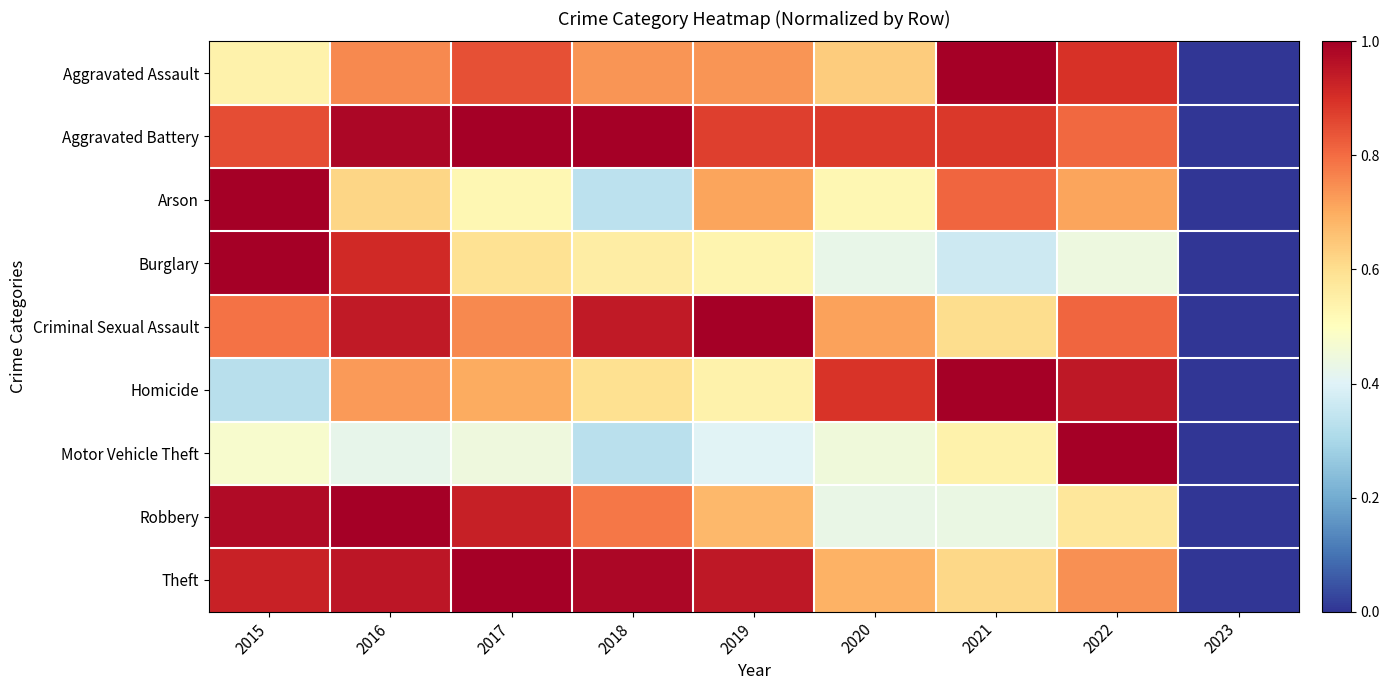

Which series has the widest spread of values?

Theft